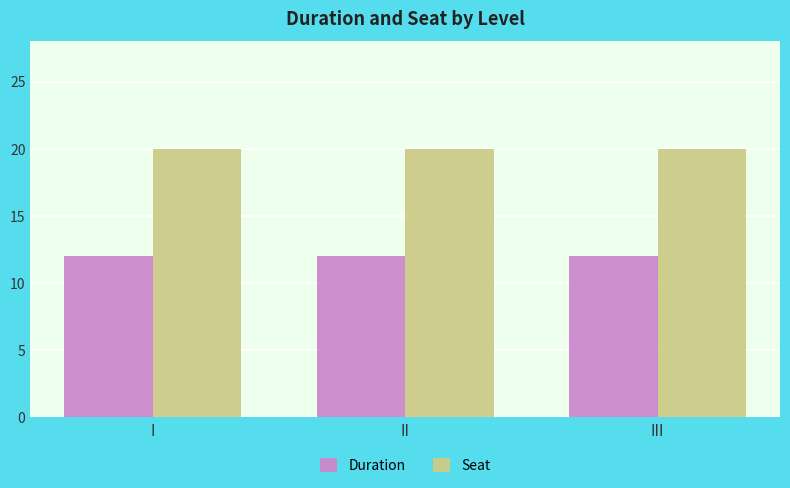

Which series has the largest total across all categories?

Seat